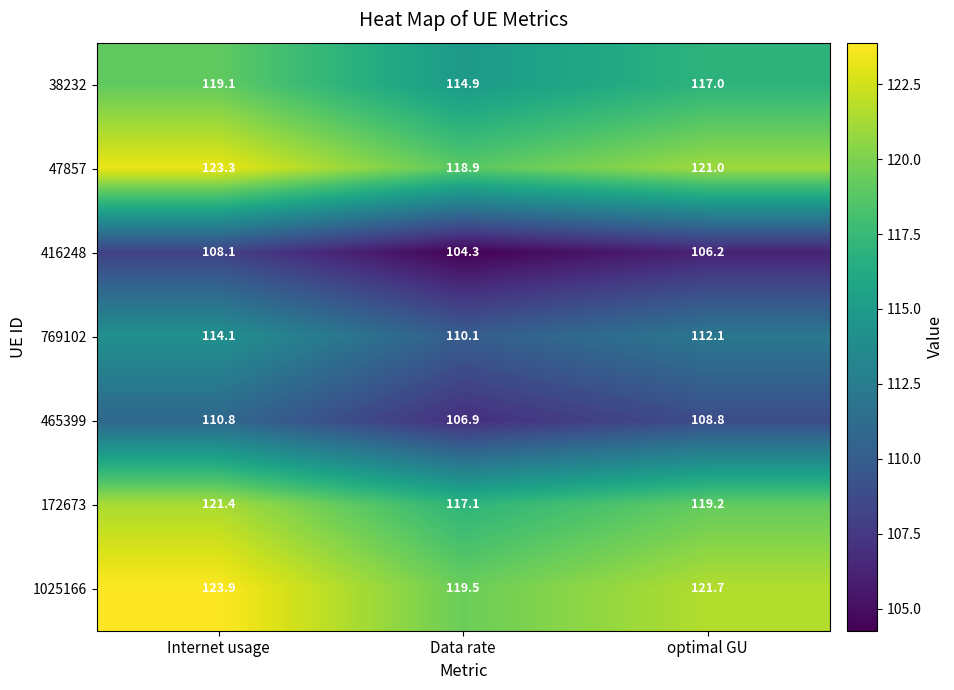

Reading right to left, what are all the values shown in this chart?

38232: optimal GU=117.0	Data rate=114.9	Internet usage=119.1
47857: optimal GU=121.0	Data rate=118.9	Internet usage=123.3
416248: optimal GU=106.2	Data rate=104.3	Internet usage=108.1
769102: optimal GU=112.1	Data rate=110.1	Internet usage=114.1
465399: optimal GU=108.8	Data rate=106.9	Internet usage=110.8
172673: optimal GU=119.2	Data rate=117.1	Internet usage=121.4
1025166: optimal GU=121.7	Data rate=119.5	Internet usage=123.9